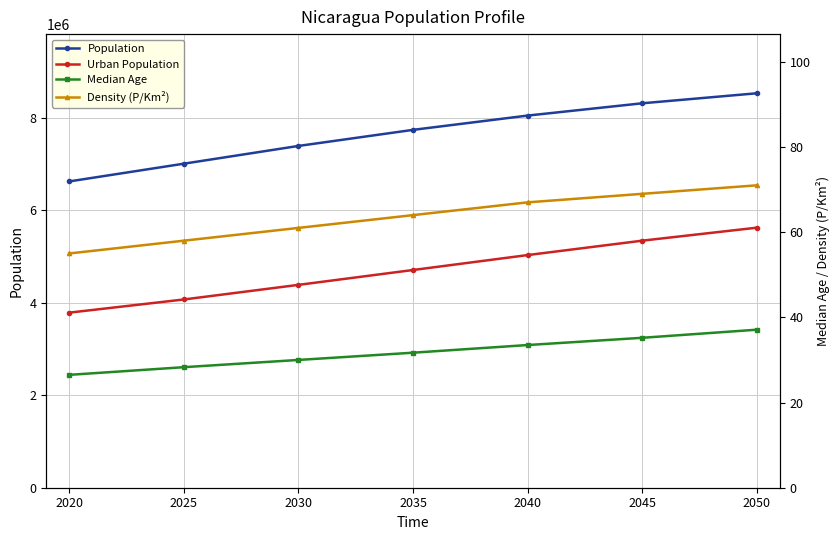

Reading right to left, what are all the values shown in this chart?

Population: 8531048.0	8314449.0	8048745.0	7739739.0	7391881.0	7008003.0	6624554.0
Urban Population: 5624111.0	5343215.0	5031702.0	4708736.0	4387220.0	4071293.0	3786513.0
Median Age: 37.1	35.2	33.5	31.7	30.0	28.3	26.5
Density (P/Km²): 71.0	69.0	67.0	64.0	61.0	58.0	55.0